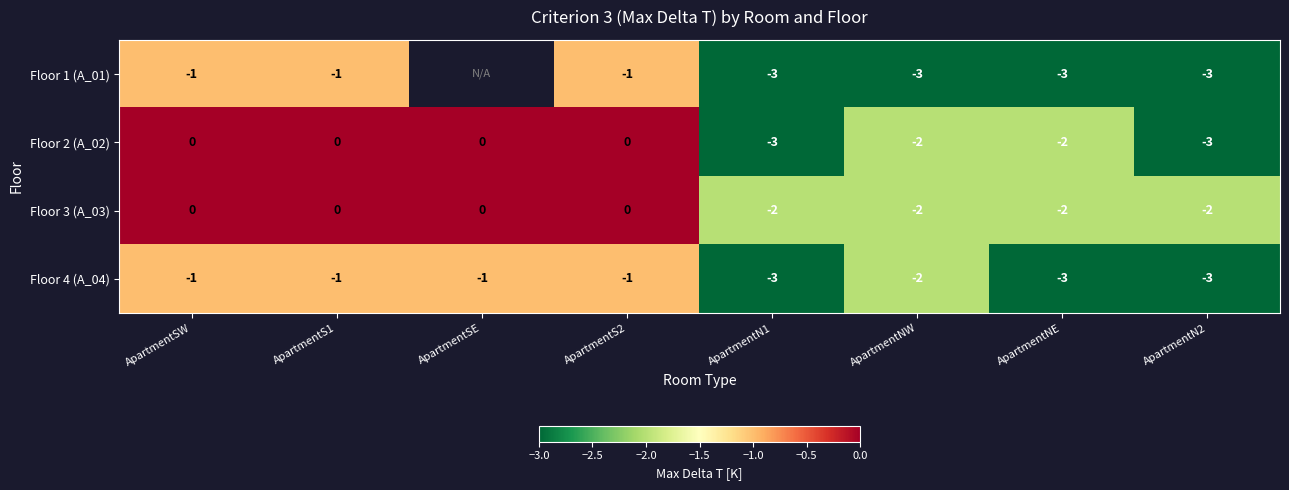

The value of Floor 4 (A_04) at ApartmentNW is -3. True or false?

False